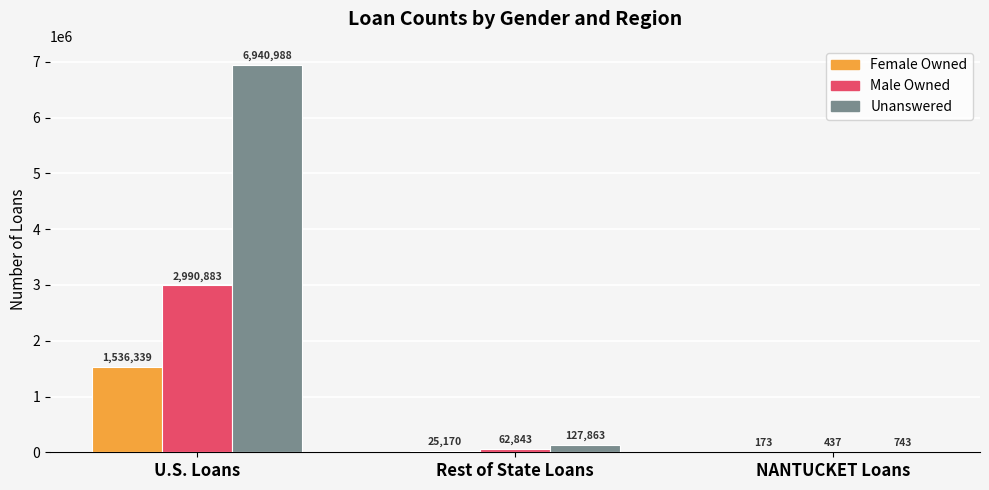

What is the approximate value of Female Owned at NANTUCKET Loans?

173